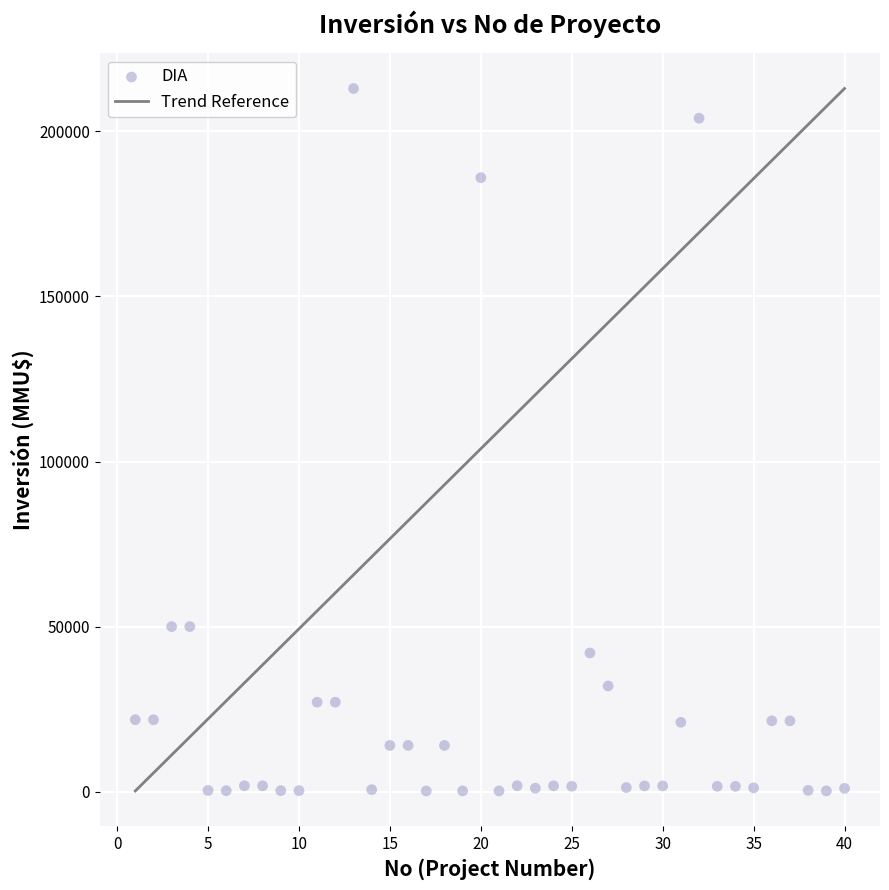

What is the range of X values (max minus min)?

39